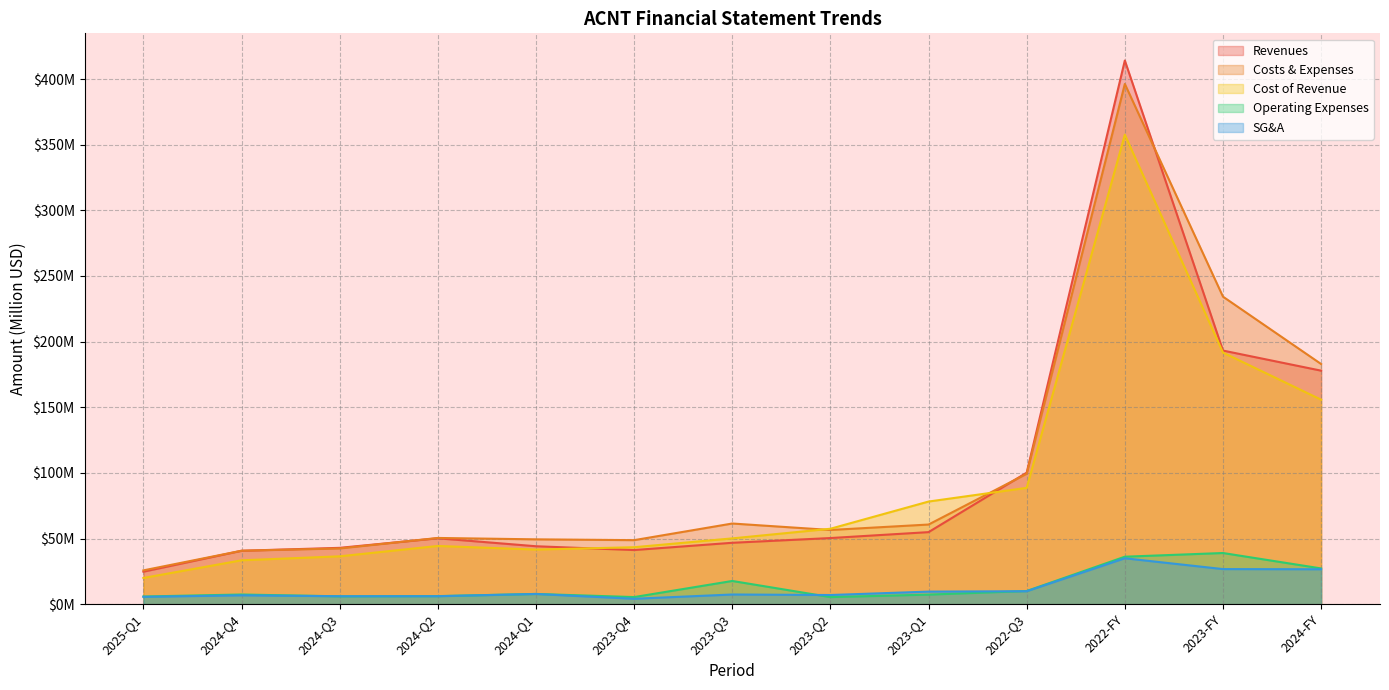

In cost_of_revenue, how many points are higher than both neighbors (excluding endpoints)?

2